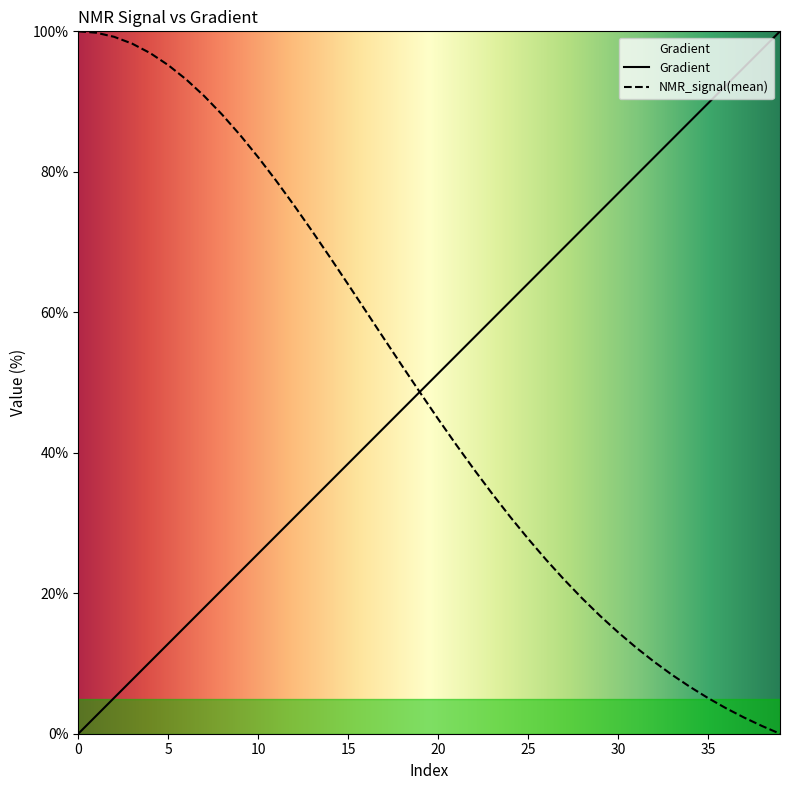

What is the highest value of the NMR_signal(mean) series?

100.0